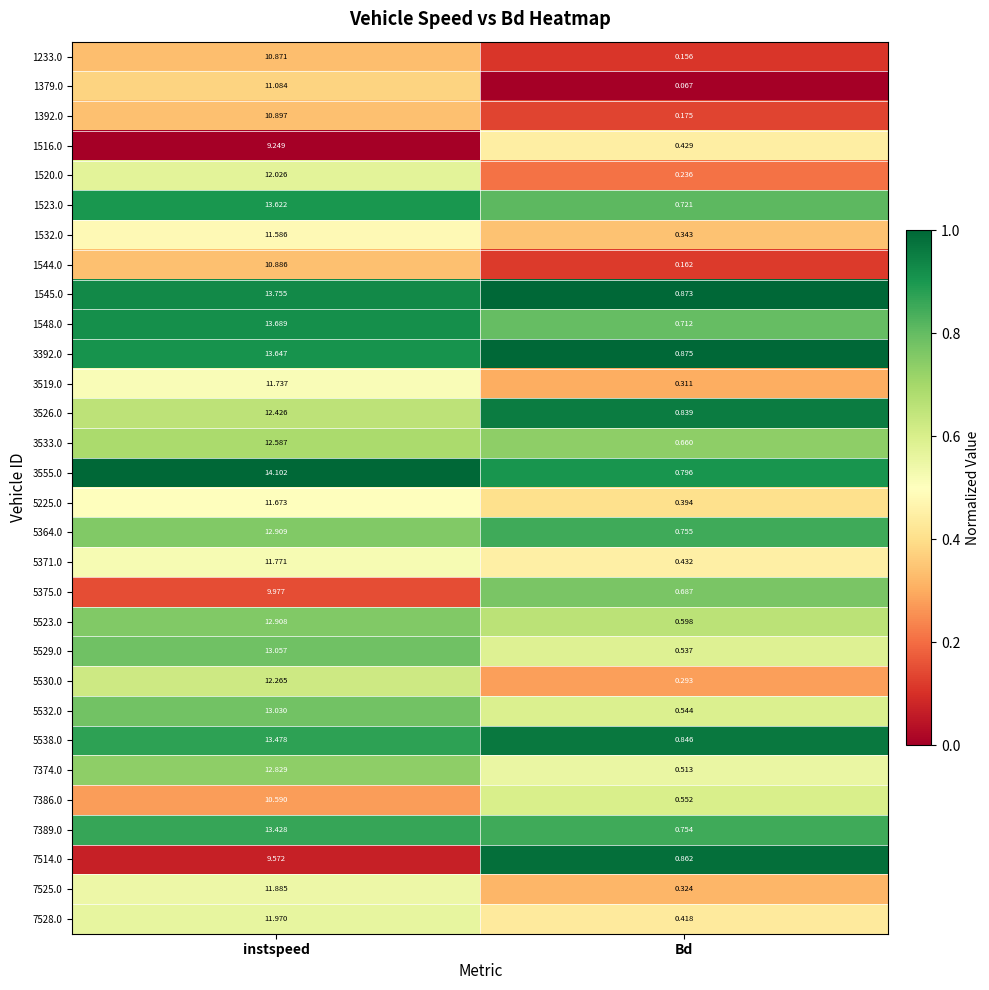

Is the value of 3392.0 at Bd greater than the value of 3555.0 at Bd?

Yes